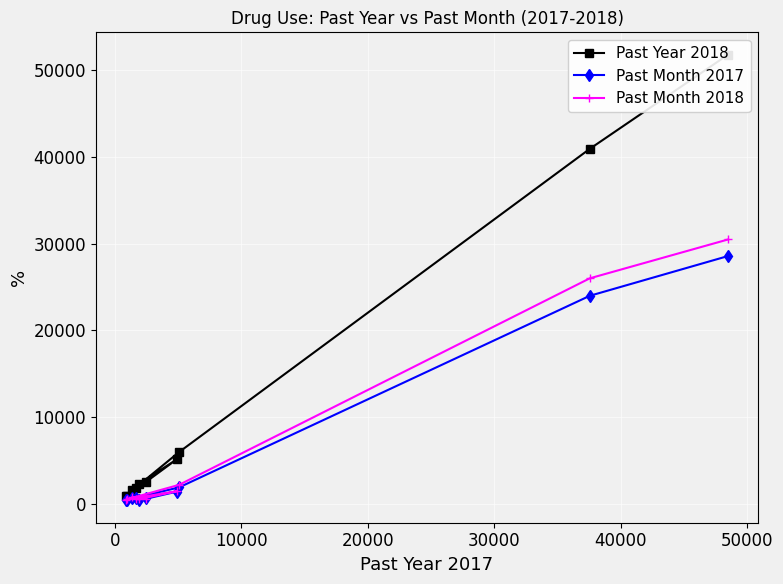

Which series has the largest total across all categories?

Past Year 2018